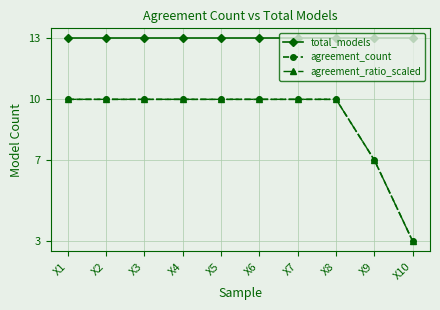

Does the chart have visible grid lines?

Yes